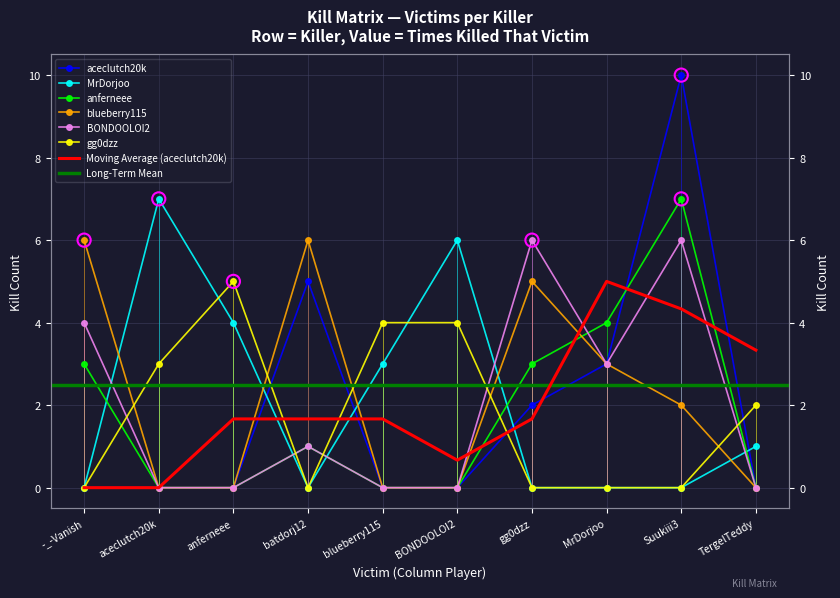

Which series reaches the maximum Y coordinate?

aceclutch20k